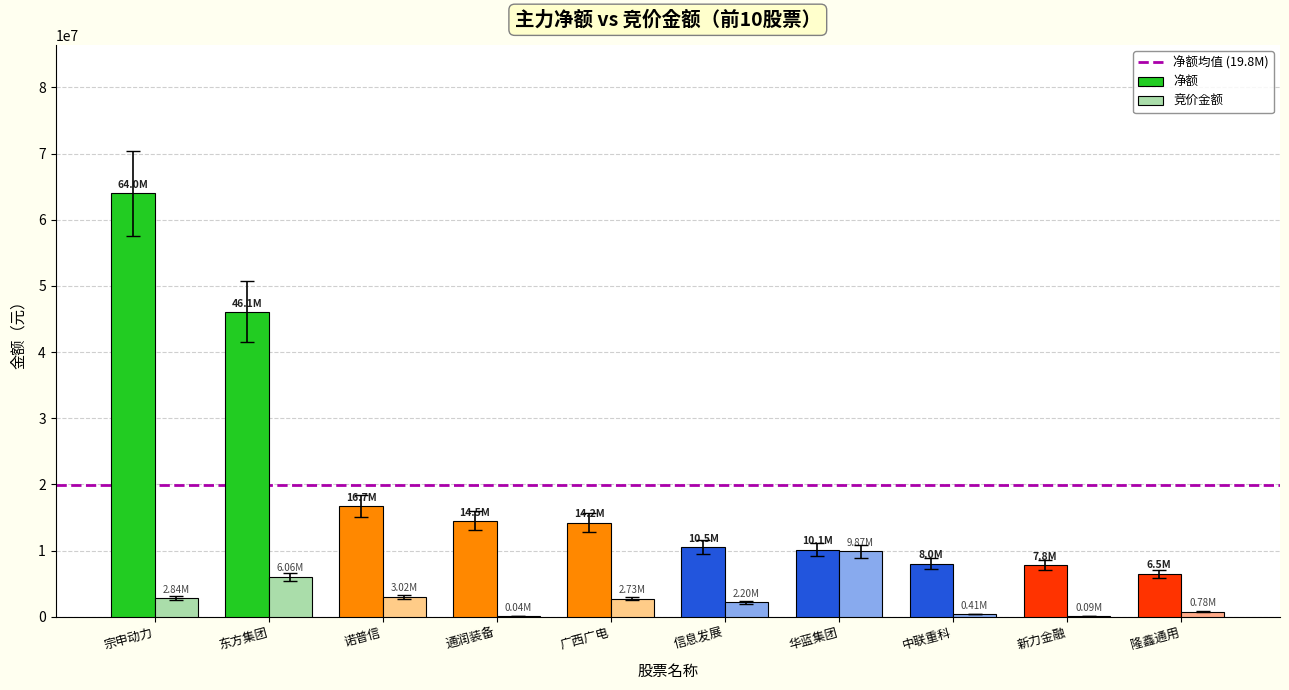

At which category does the chart reach its peak across all series?

宗申动力